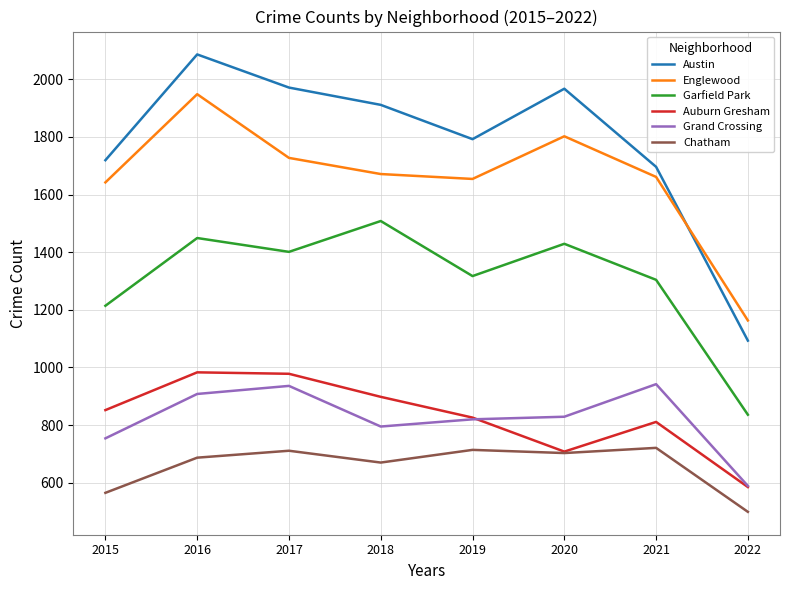

What is the total value across all series at 2017?

7724